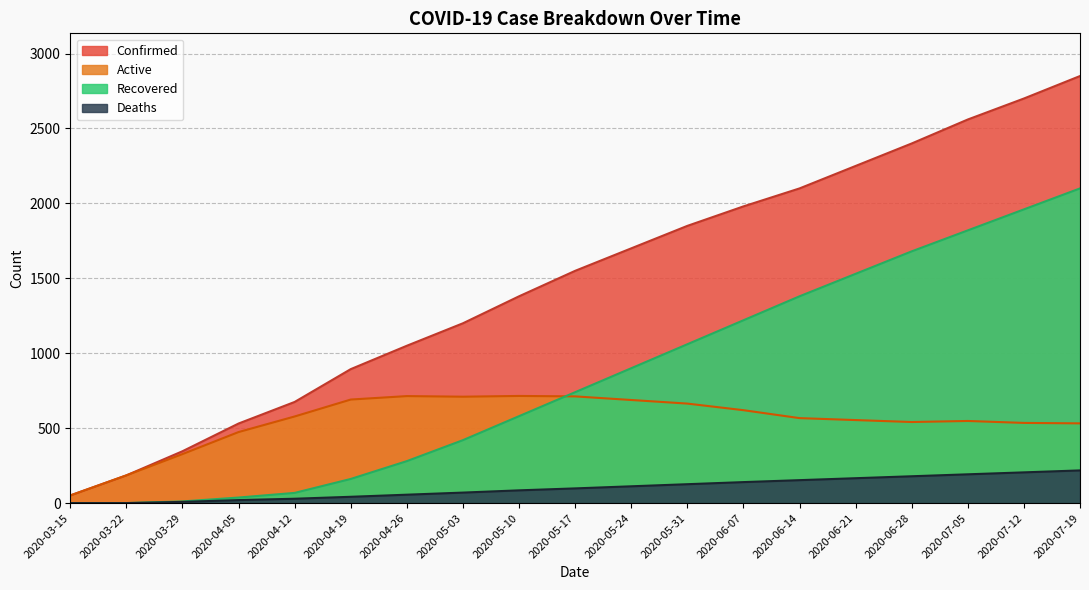

True or false: Confirmed and Recovered cross at least once.

False